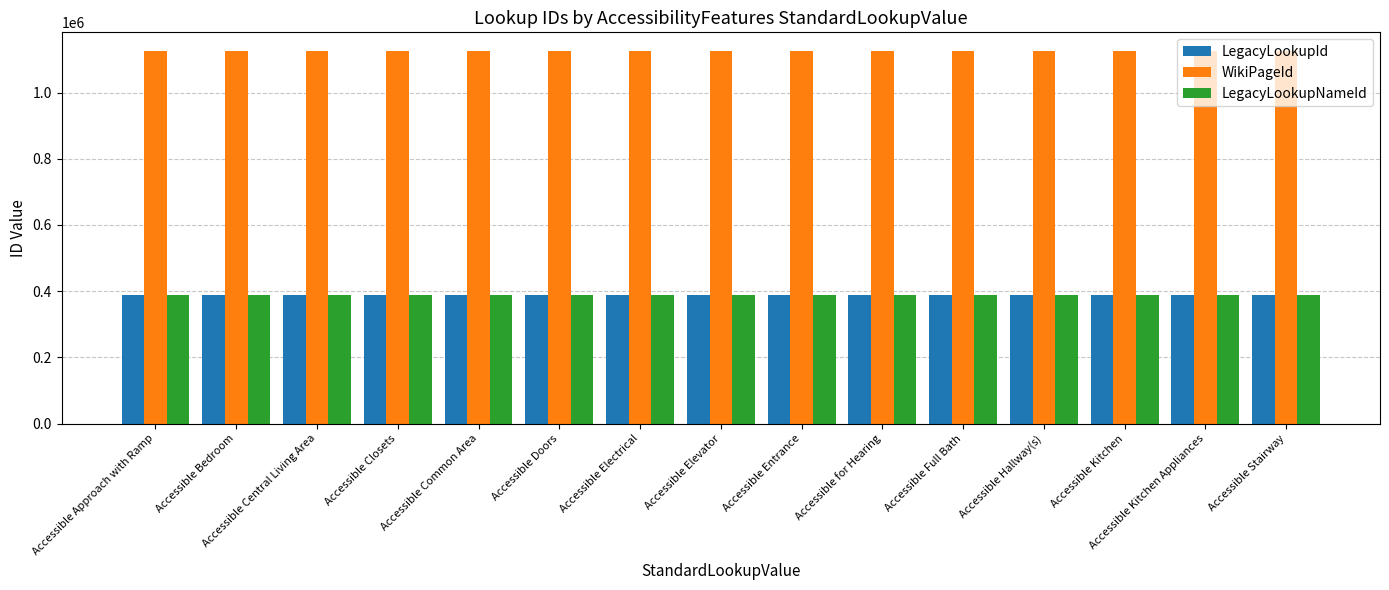

What is the smallest value displayed?

389000